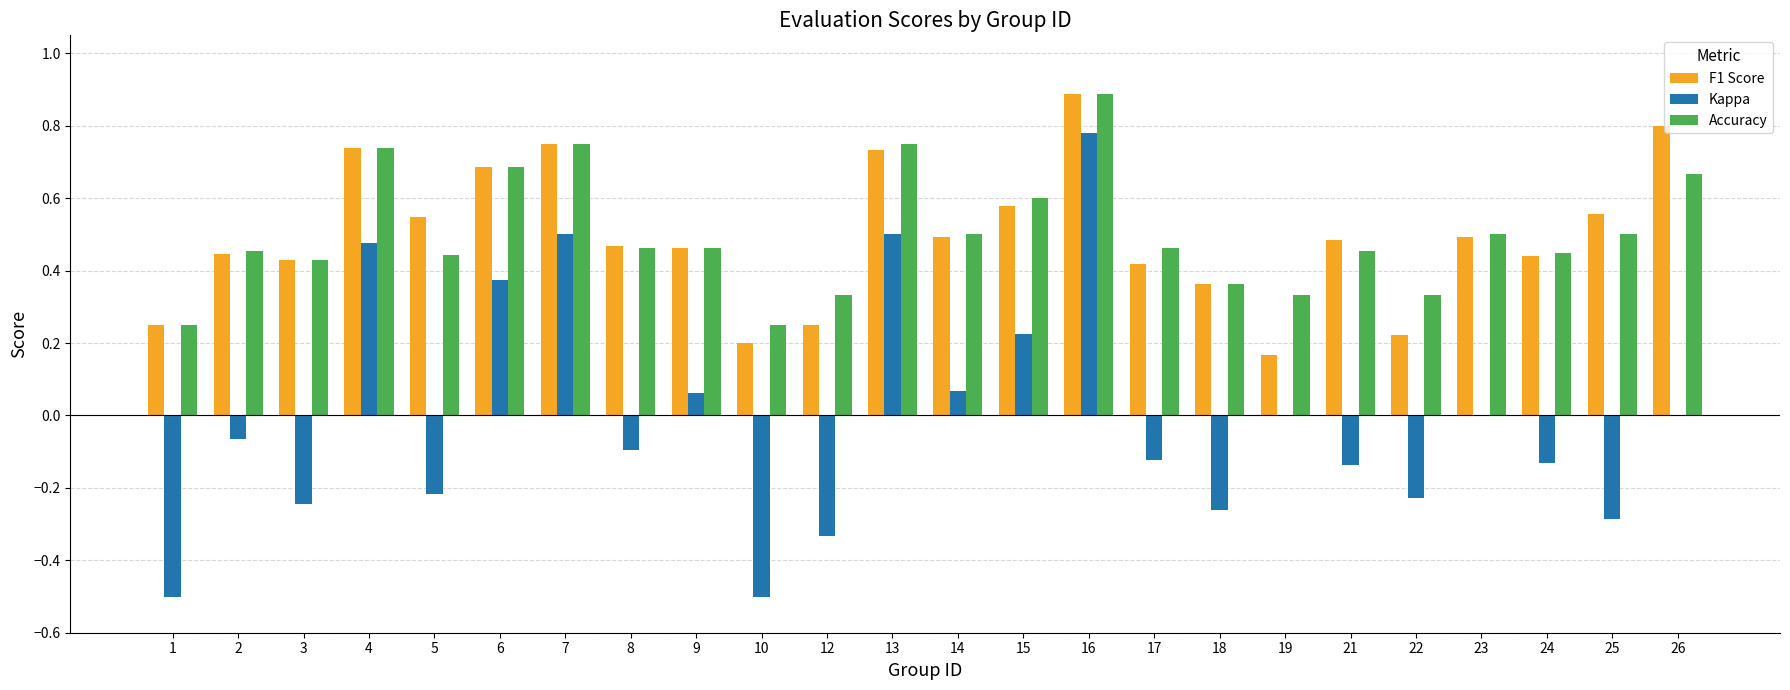

Which series changed the most between 4 and 15?

Kappa